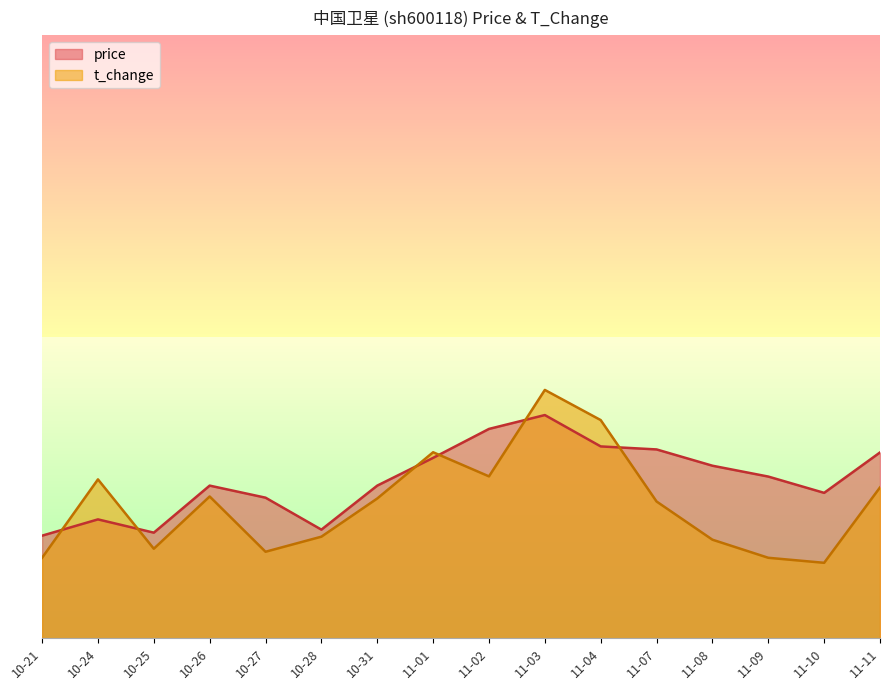

True or false: t_change has more than 2 interior local peaks.

True